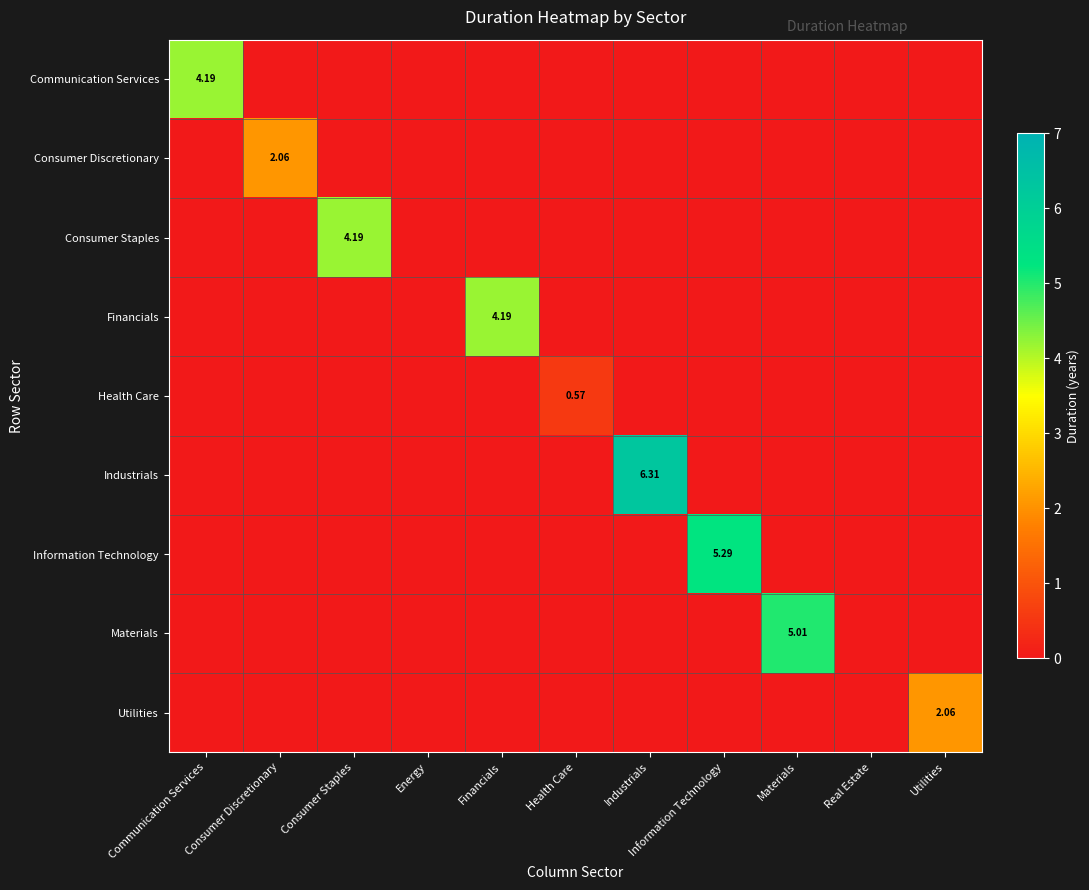

What is the total value across all series at Utilities?

2.1